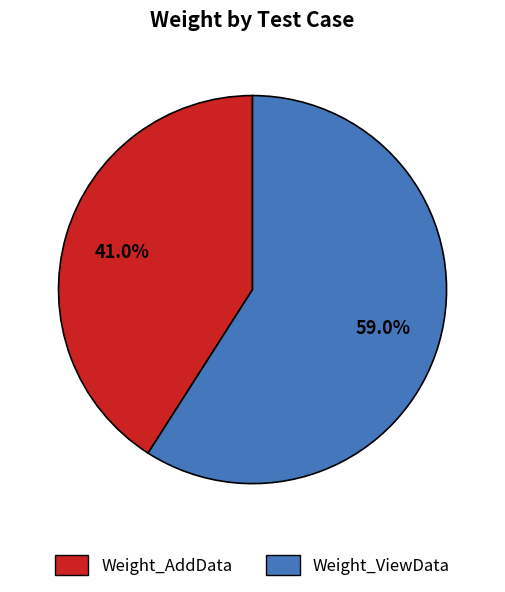

How many slices are in this pie chart?

2